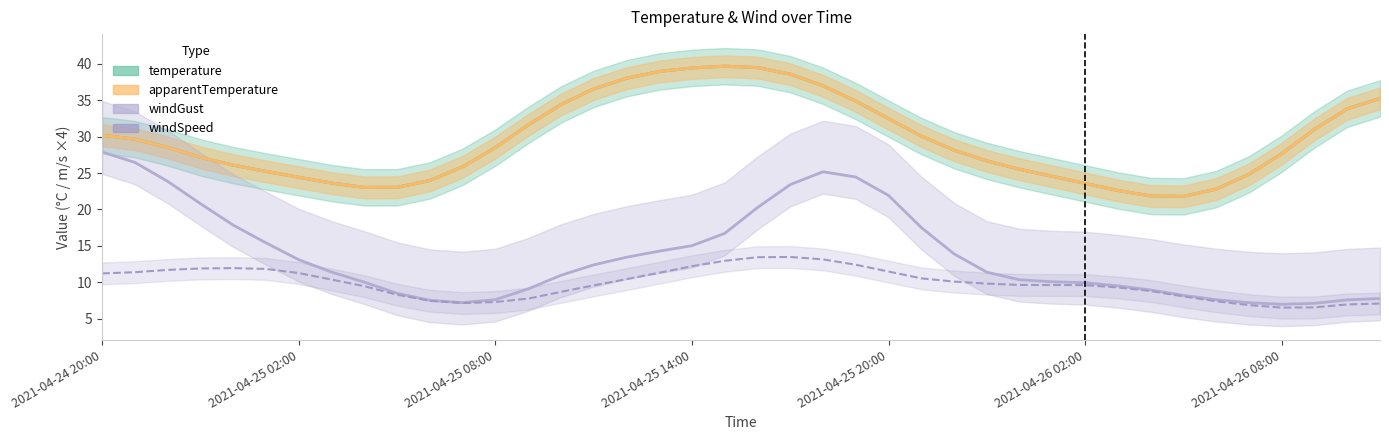

Which series has the widest spread of values?

temperature